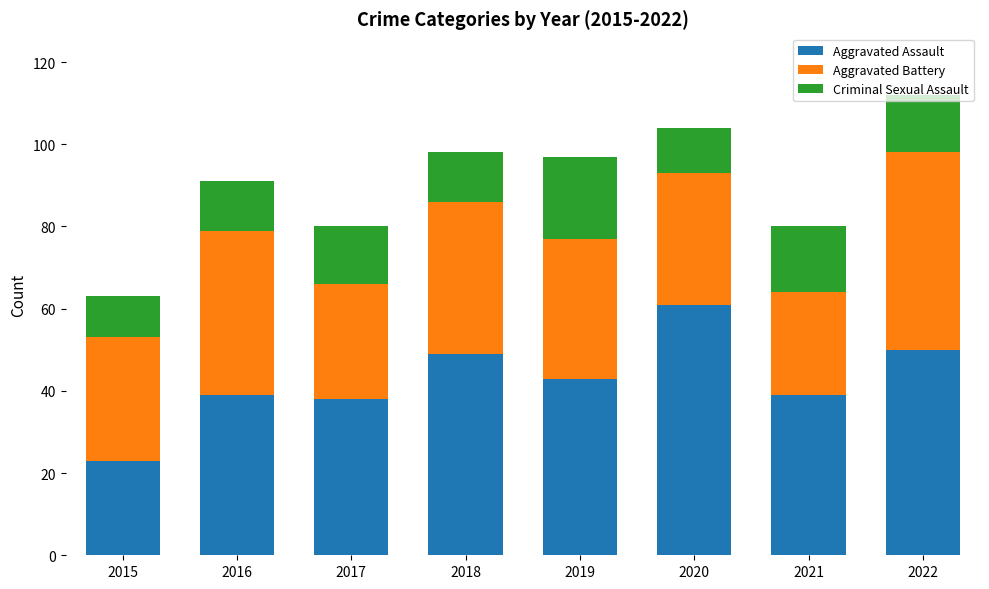

What are all the series names shown in the legend?

Aggravated Assault, Aggravated Battery, Criminal Sexual Assault